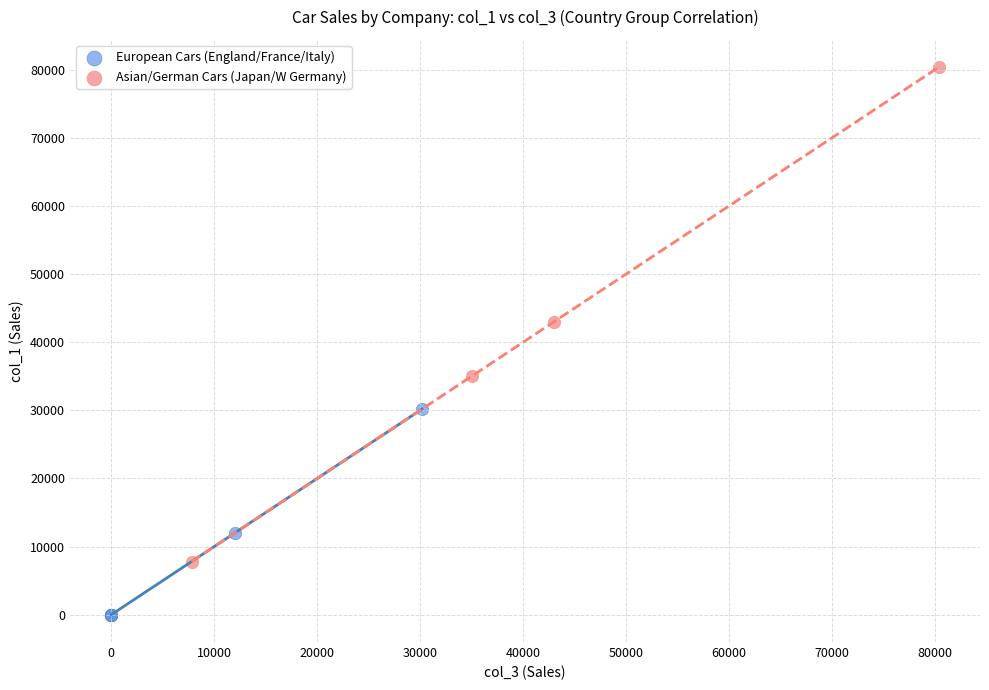

Which series has the widest spread of Y values?

Asian/German Cars (Japan/W Germany)